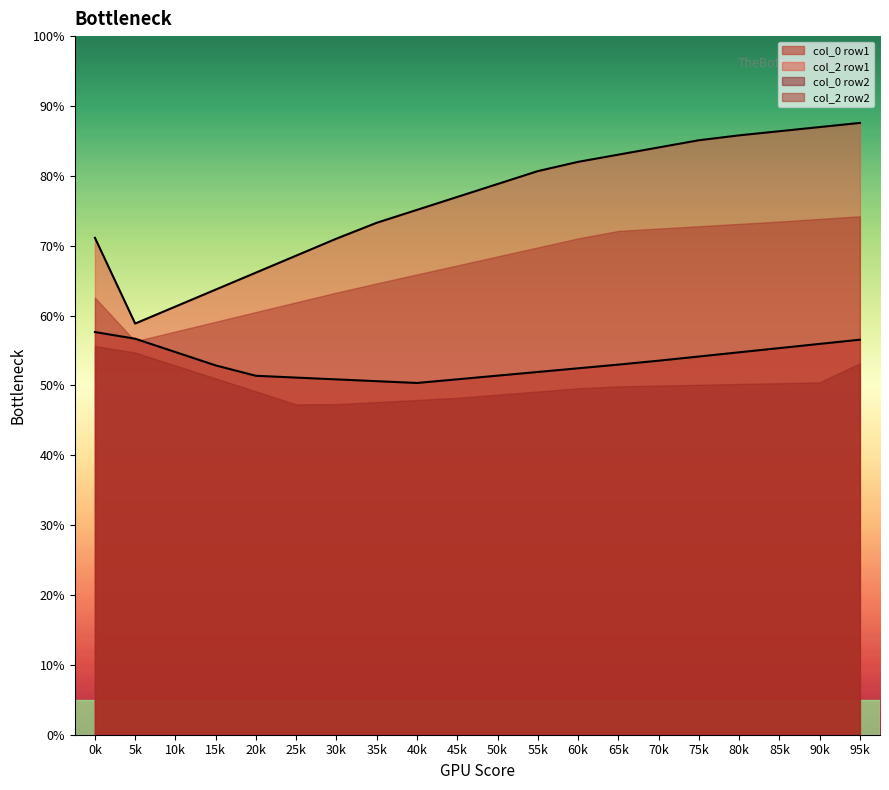

True or false: col_2 row1 and col_0 row2 cross at least once.

False